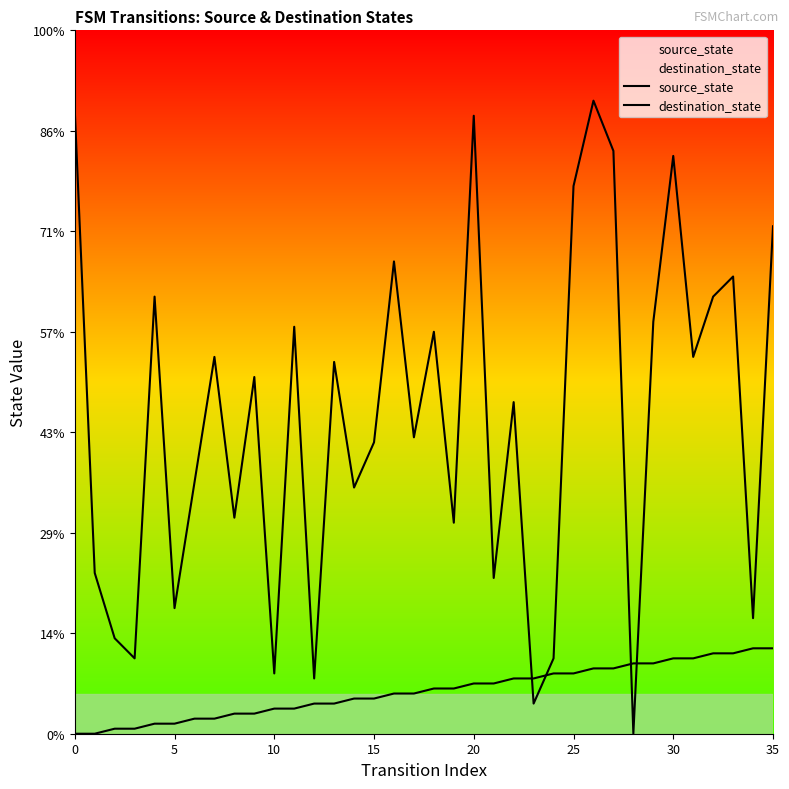

How many data points in source_state are less than 9?

18